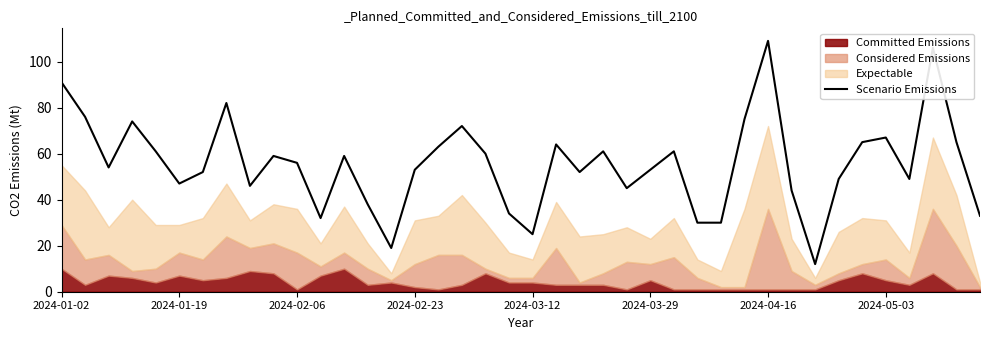

At which label does Scenario Emissions reach its peak?

2024-04-16